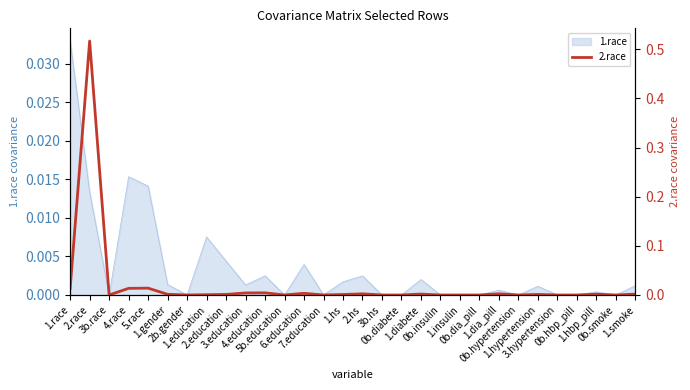

What is the label of the 16th point from the left?

2.hs